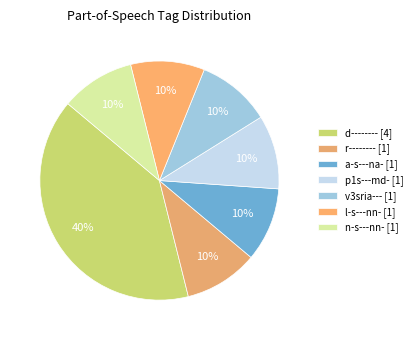

How many slices are in this pie chart?

7